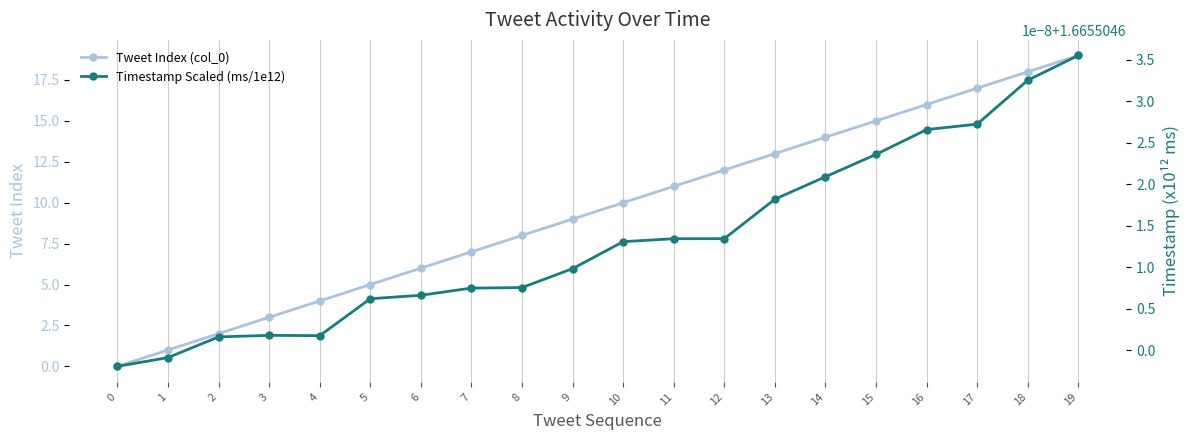

Where is the first local maximum for Timestamp Scaled (ms/1e12)?

3